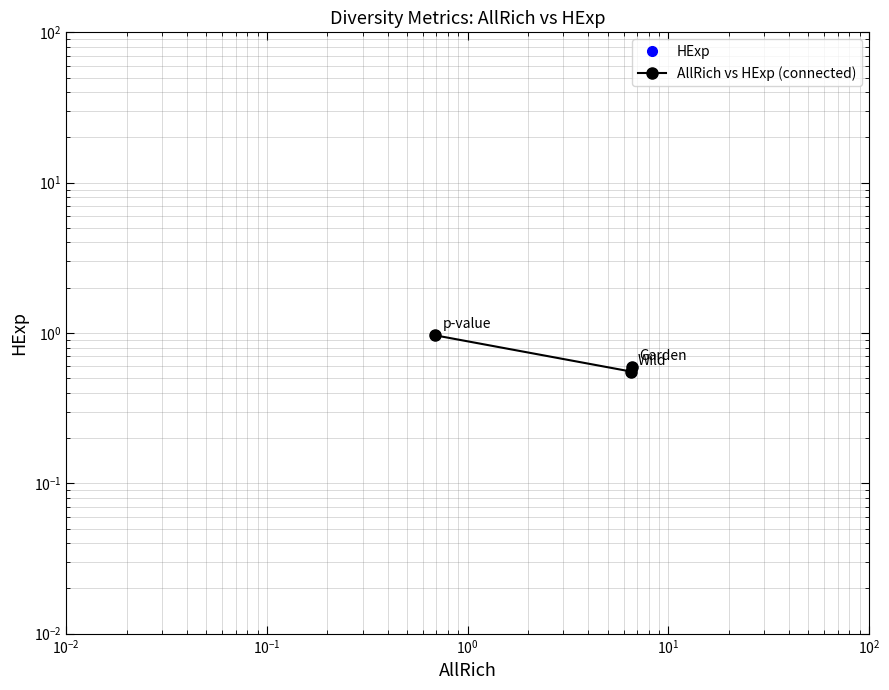

What is the smallest value displayed?

0.6